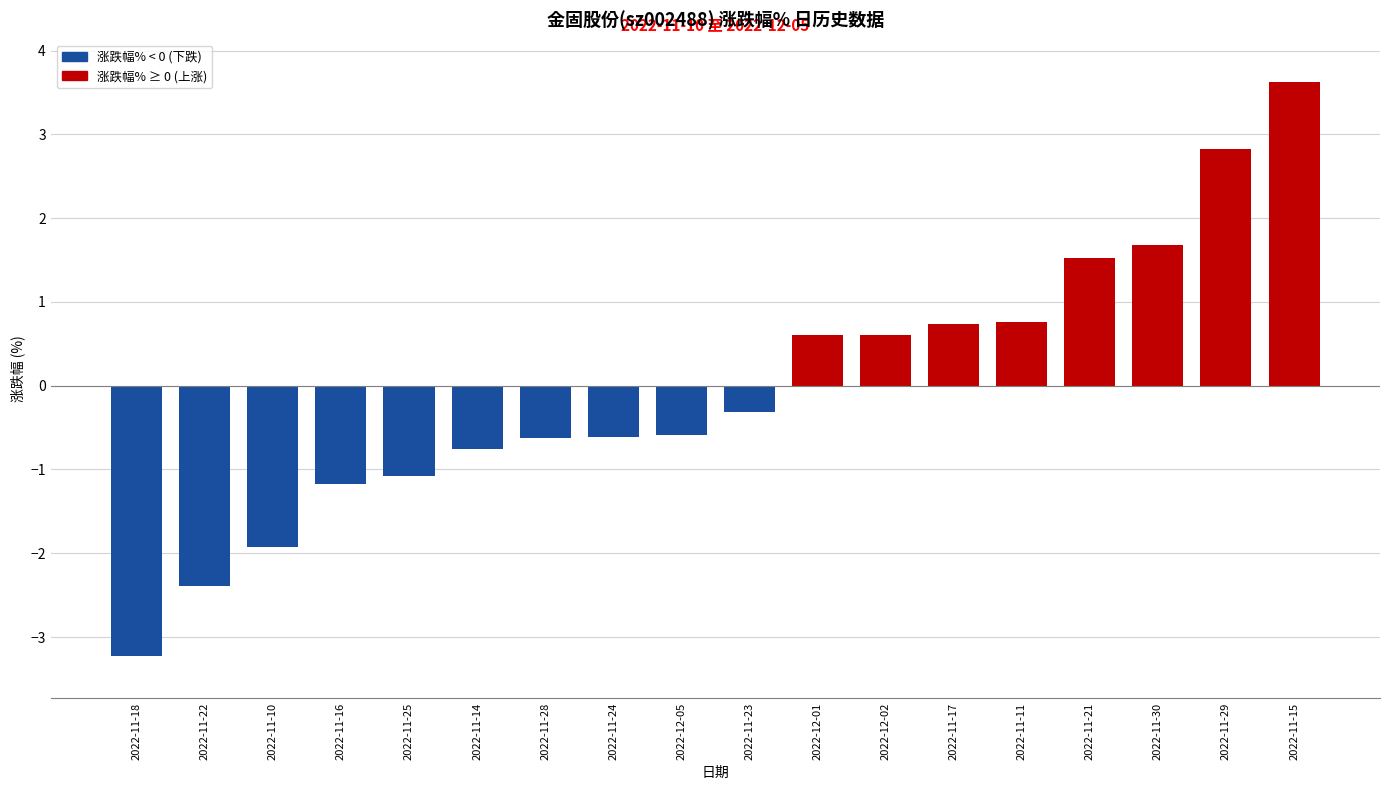

What value does the data have at 2022-12-05?

-0.6